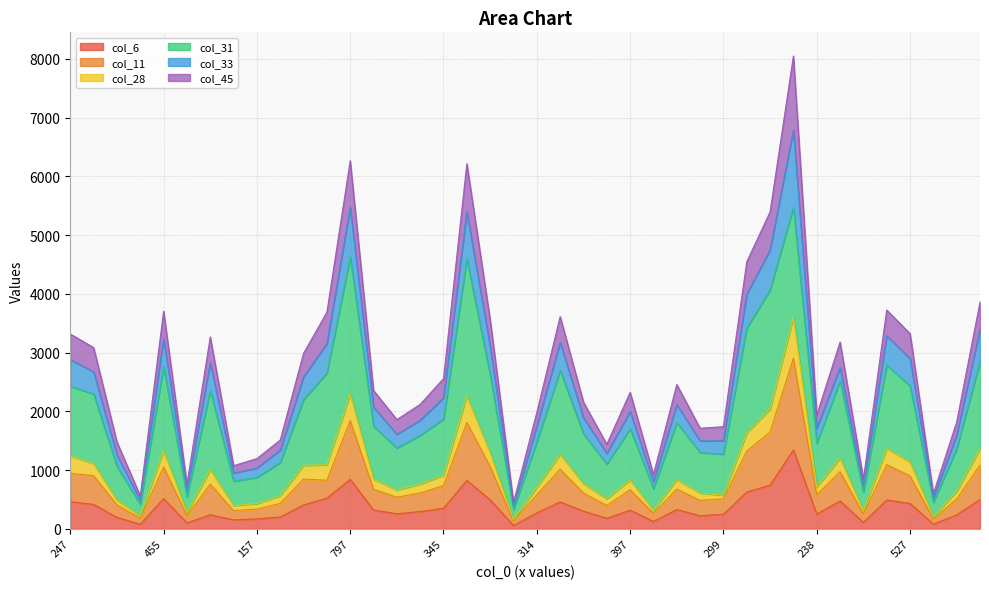

What are all the series names shown in the legend?

col_6, col_11, col_28, col_31, col_33, col_45